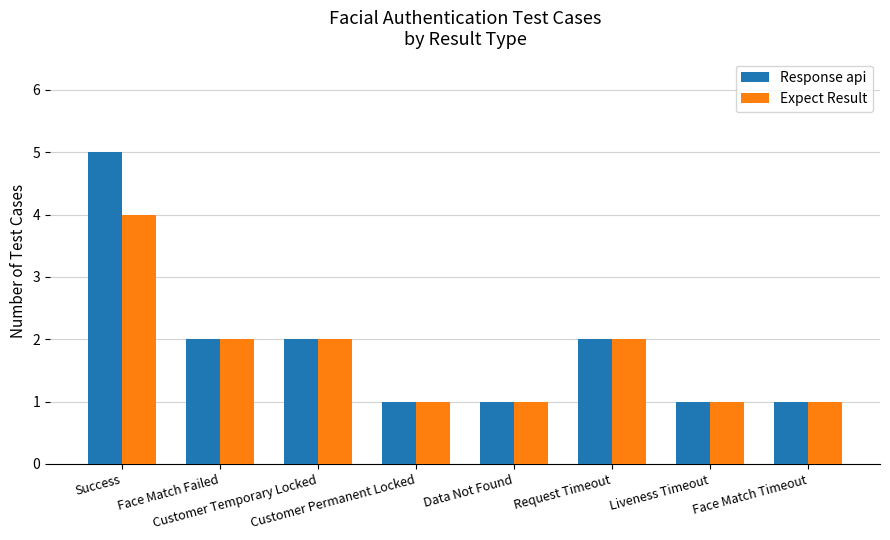

What is the maximum value for Response api?

5